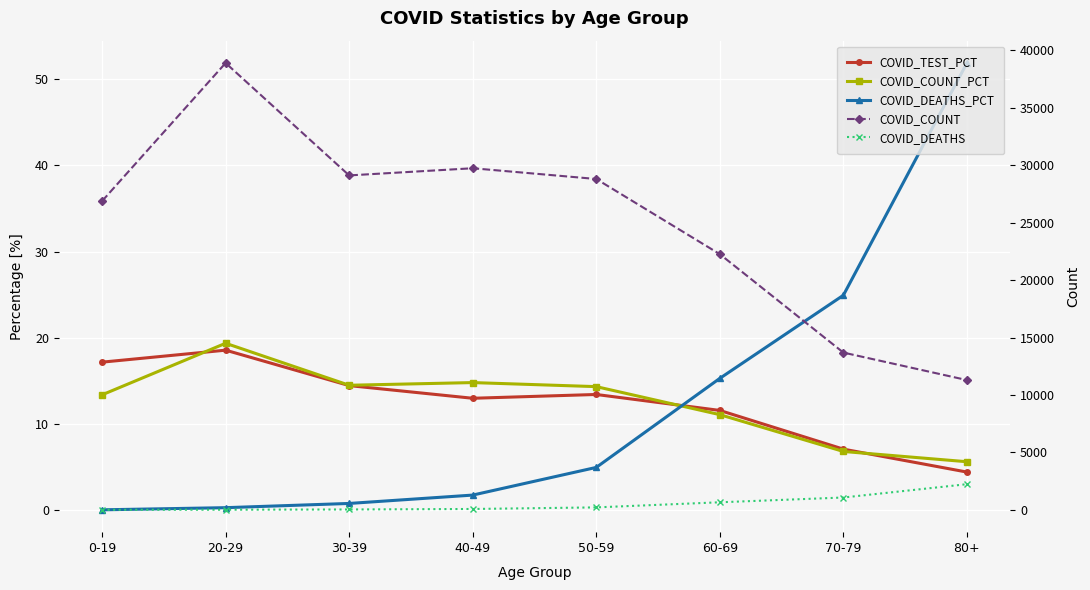

Reading left to right, list all the values displayed in this chart.

COVID_TEST_PCT: 17.2	18.6	14.5	13.0	13.4	11.6	7.1	4.4
COVID_COUNT_PCT: 13.4	19.4	14.5	14.8	14.3	11.1	6.8	5.6
COVID_DEATHS_PCT: 0.1	0.3	0.8	1.8	5.0	15.3	24.9	51.9
COVID_COUNT: 26884.0	38906.0	29119.0	29743.0	28807.0	22262.0	13693.0	11299.0
COVID_DEATHS: 2.0	13.0	34.0	76.0	214.0	659.0	1074.0	2234.0